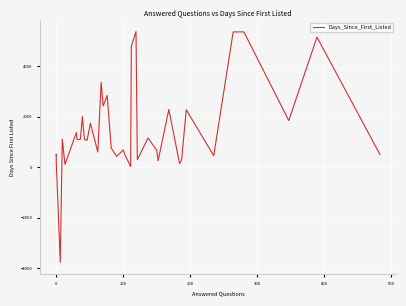

True or false: the data has more than 0 interior local peaks.

True